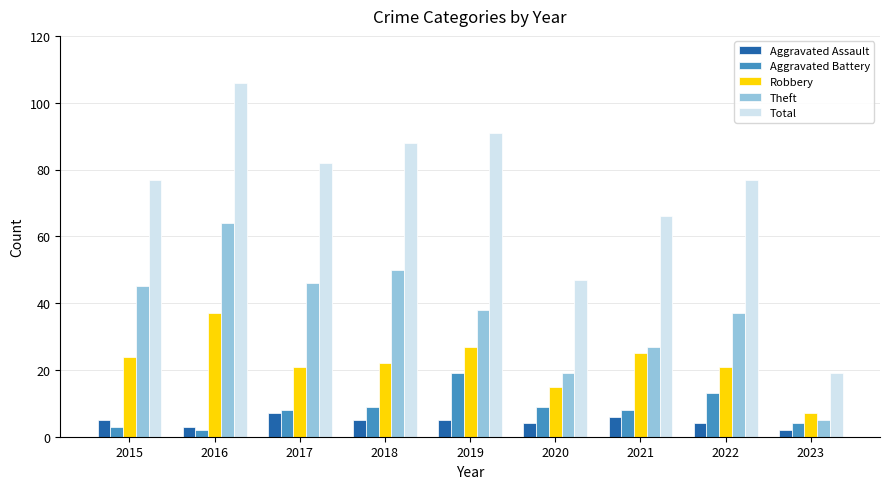

Reading left to right, transcribe all the data shown in this chart.

Aggravated Assault: 5	3	7	5	5	4	6	4	2
Aggravated Battery: 3	2	8	9	19	9	8	13	4
Robbery: 24	37	21	22	27	15	25	21	7
Theft: 45	64	46	50	38	19	27	37	5
Total: 77	106	82	88	91	47	66	77	19